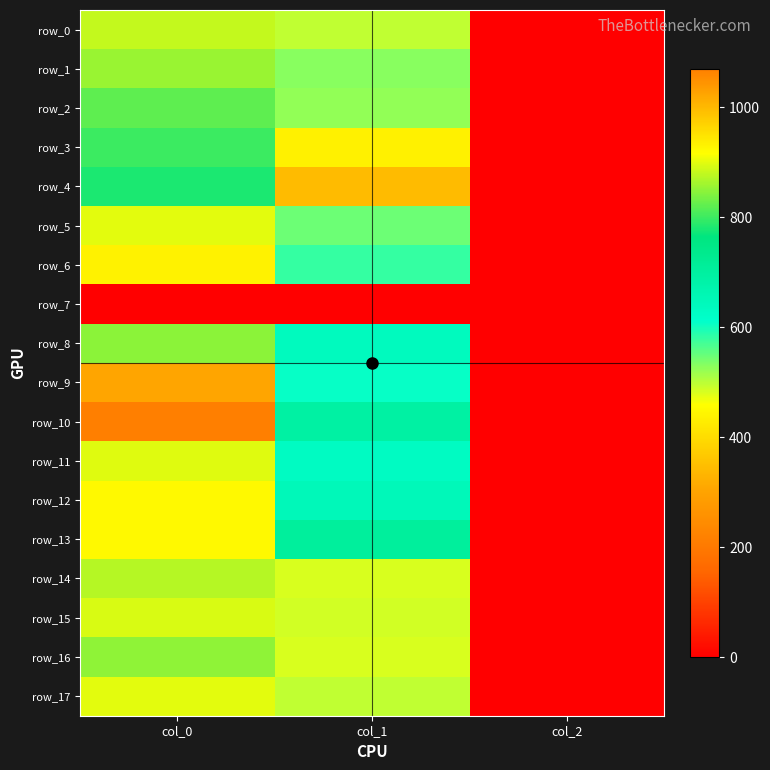

Which series has the largest total across all categories?

row_10